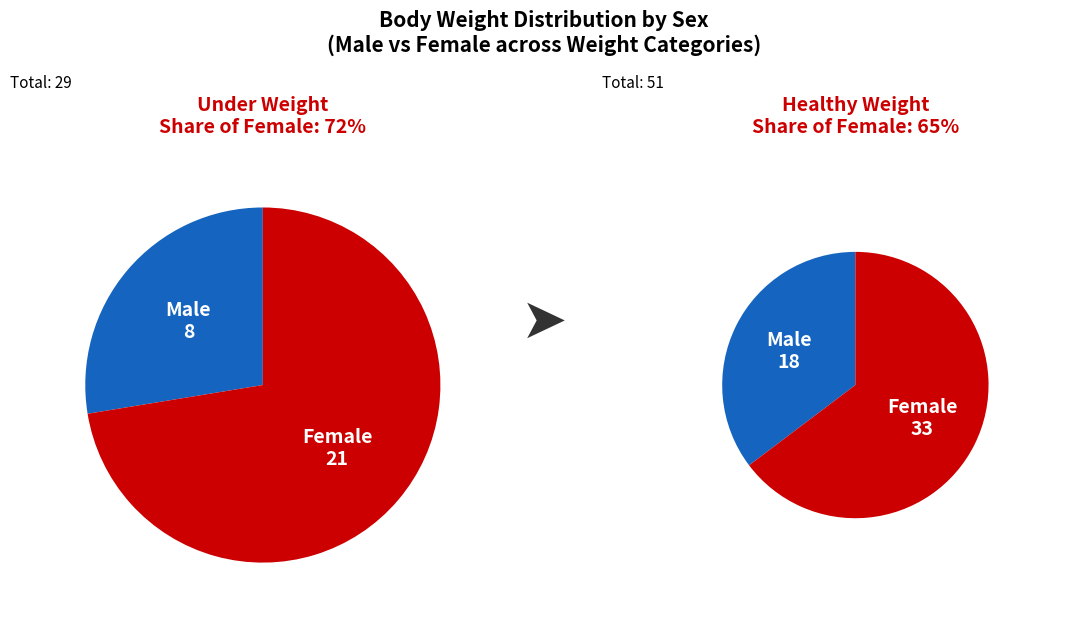

Does any single category account for the majority?

Yes